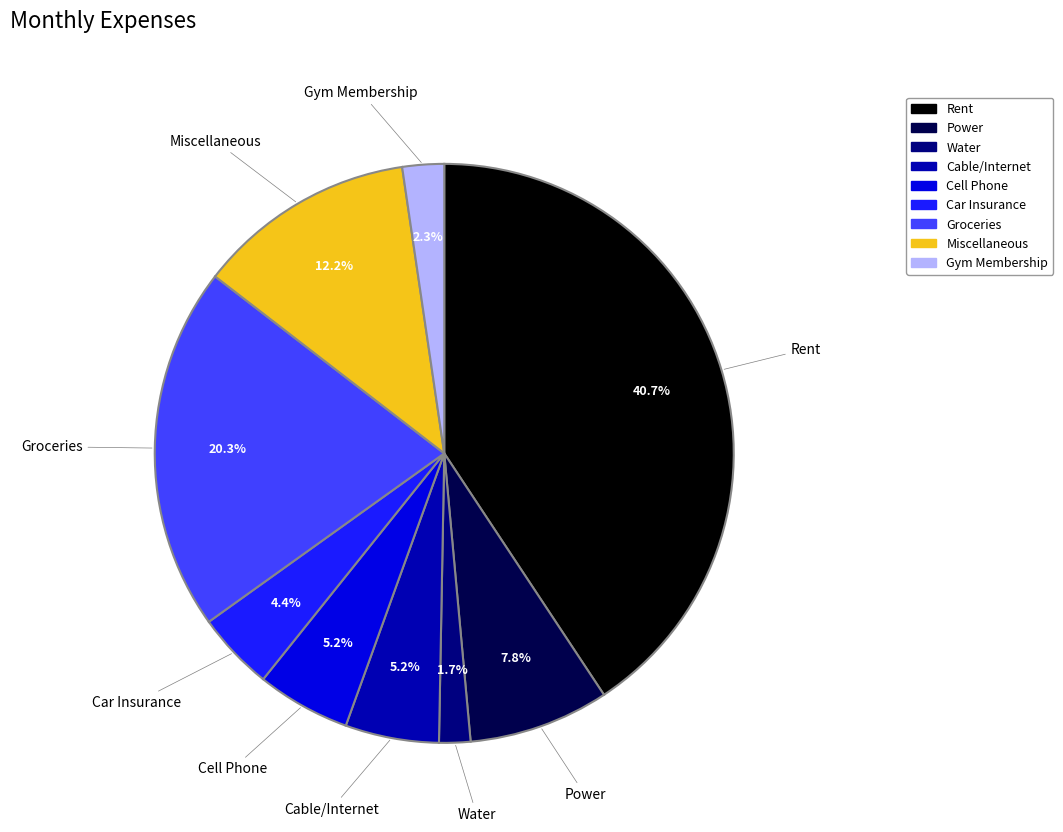

Combined, do Miscellaneous and Water account for over 50%?

No